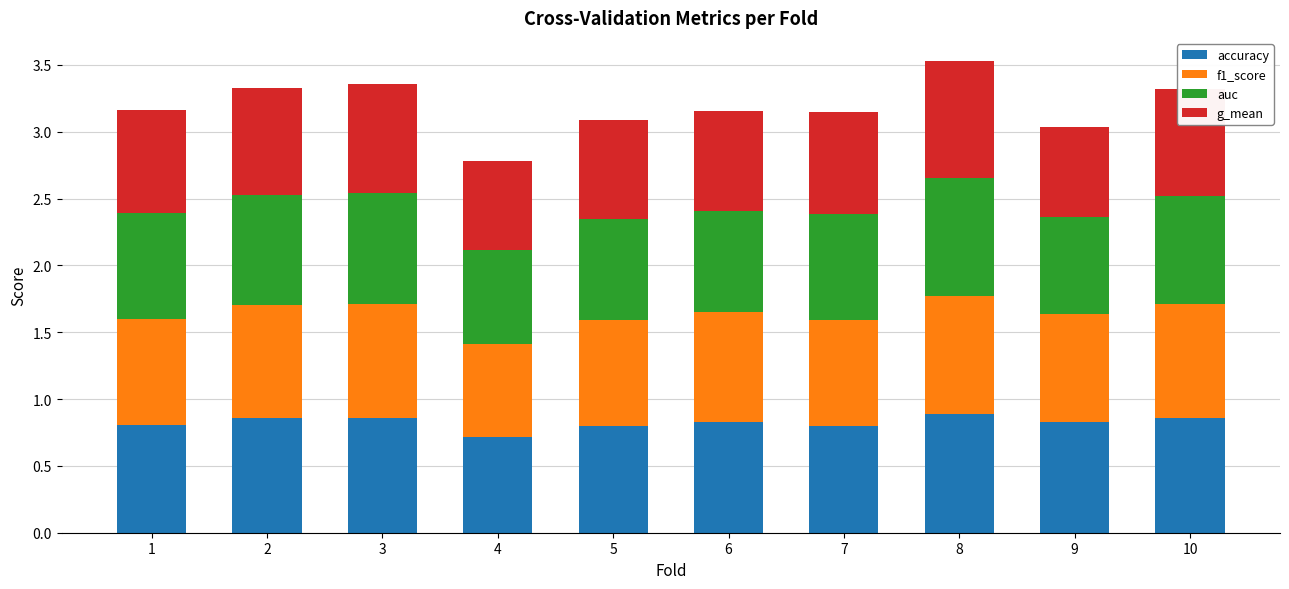

The value of accuracy at 6 is 0.3. True or false?

False